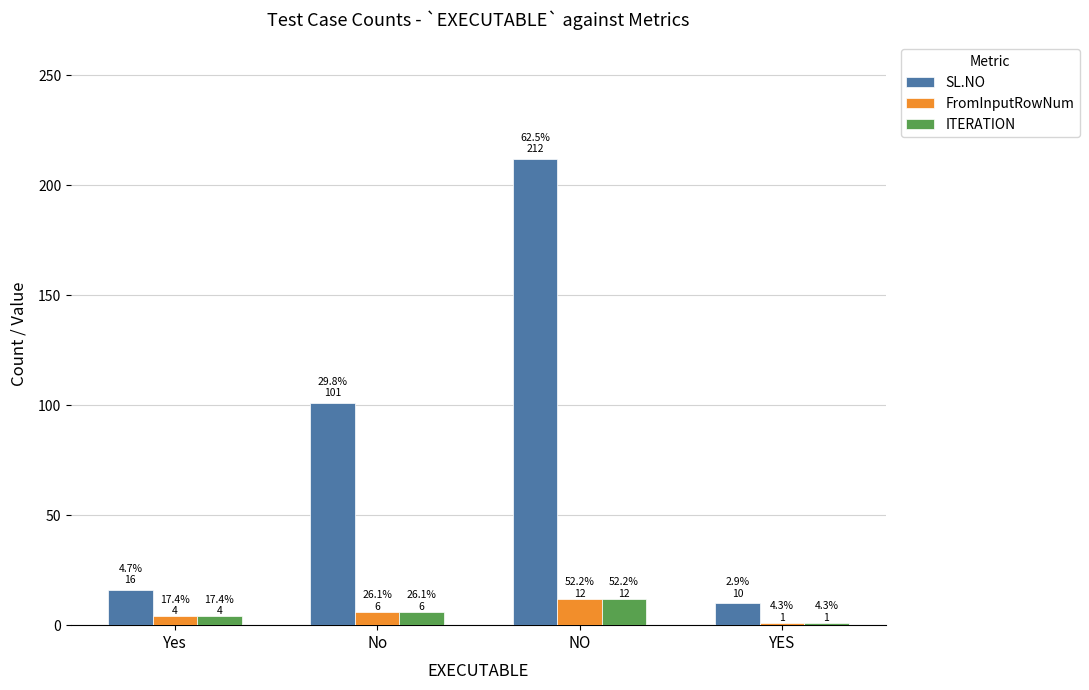

Where is SL.NO nearest to the value 111?

No